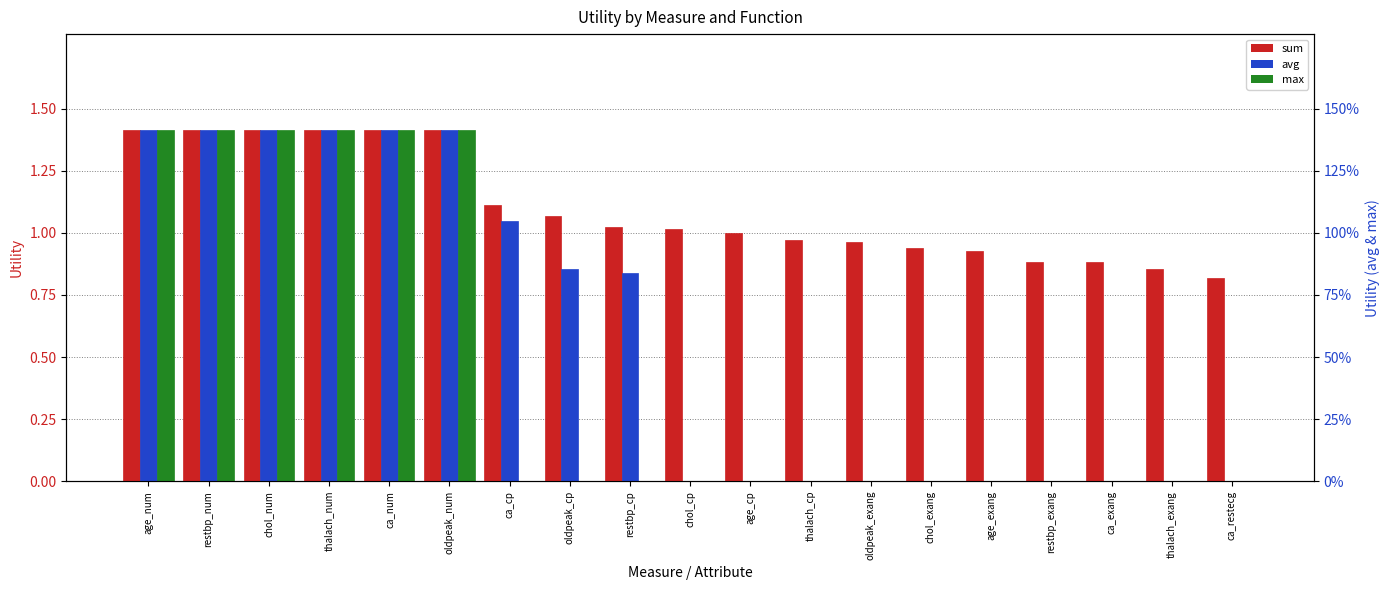

Is the value of max at oldpeak_num greater than the value of sum at ca_cp?

Yes